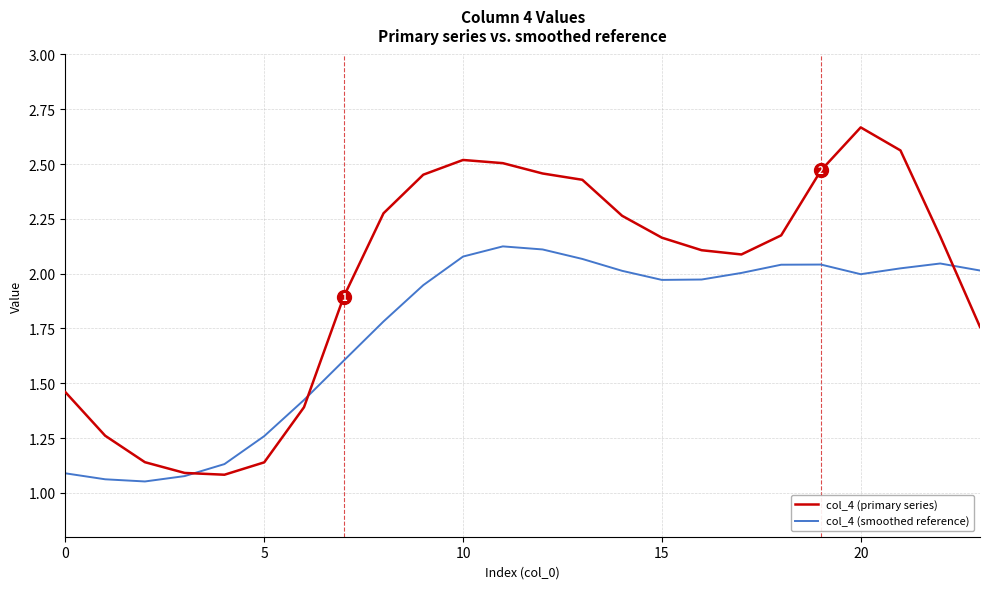

What are all the series names shown in the legend?

col_4 (primary series), col_4 (smoothed reference)